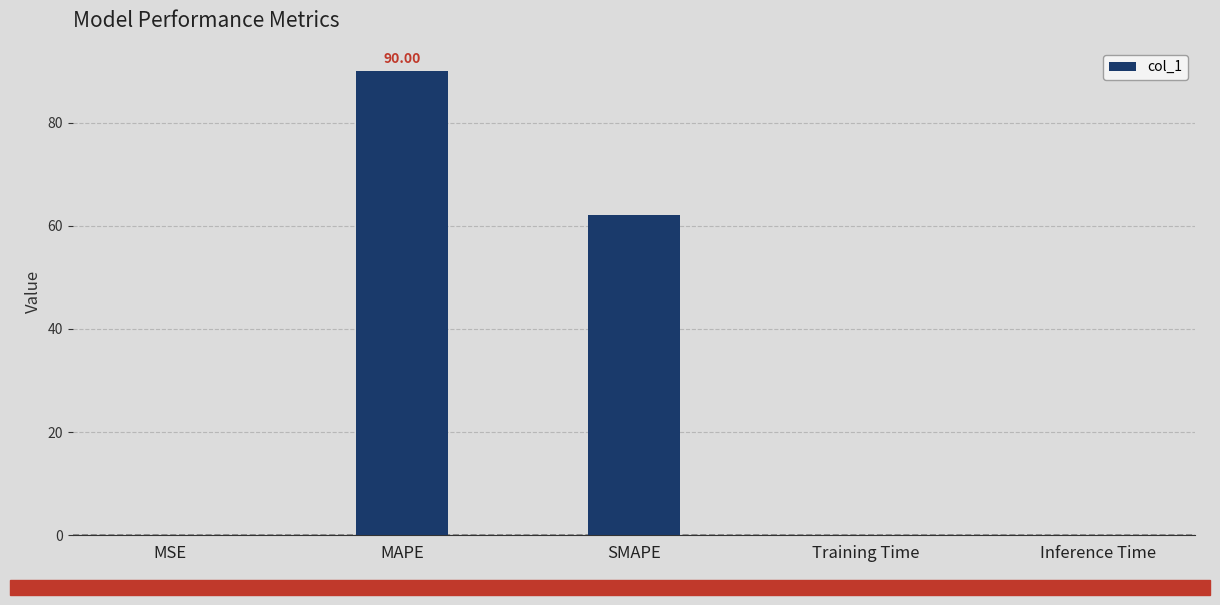

Between Inference Time and MAPE, which is larger?

MAPE